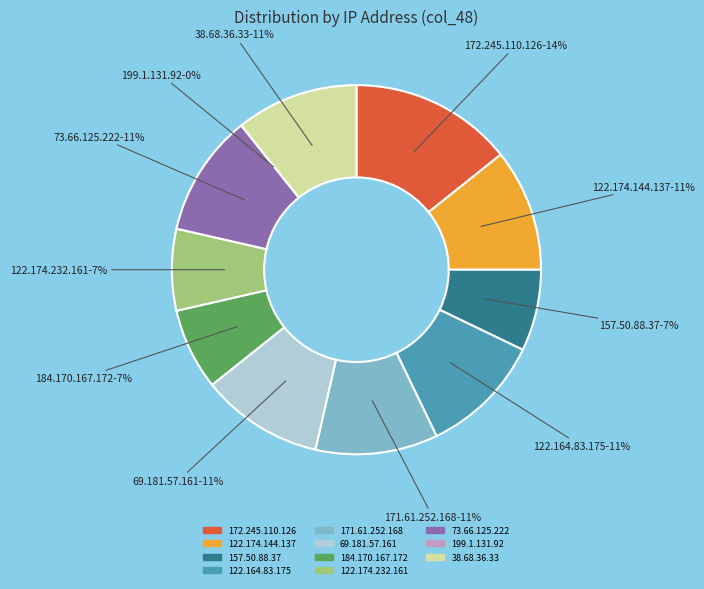

Which category has the biggest portion of the pie?

172.245.110.126